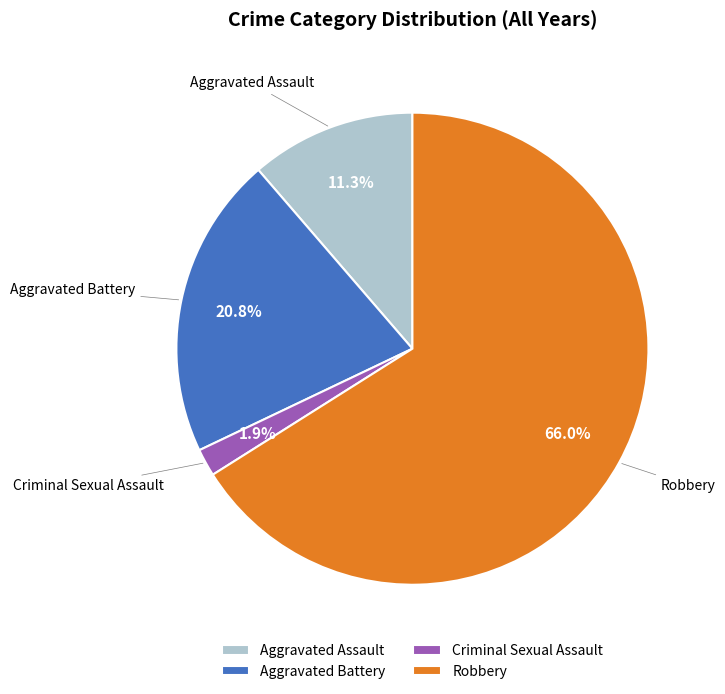

Rank the categories by value from lowest to highest.

Criminal Sexual Assault, Aggravated Assault, Aggravated Battery, Robbery